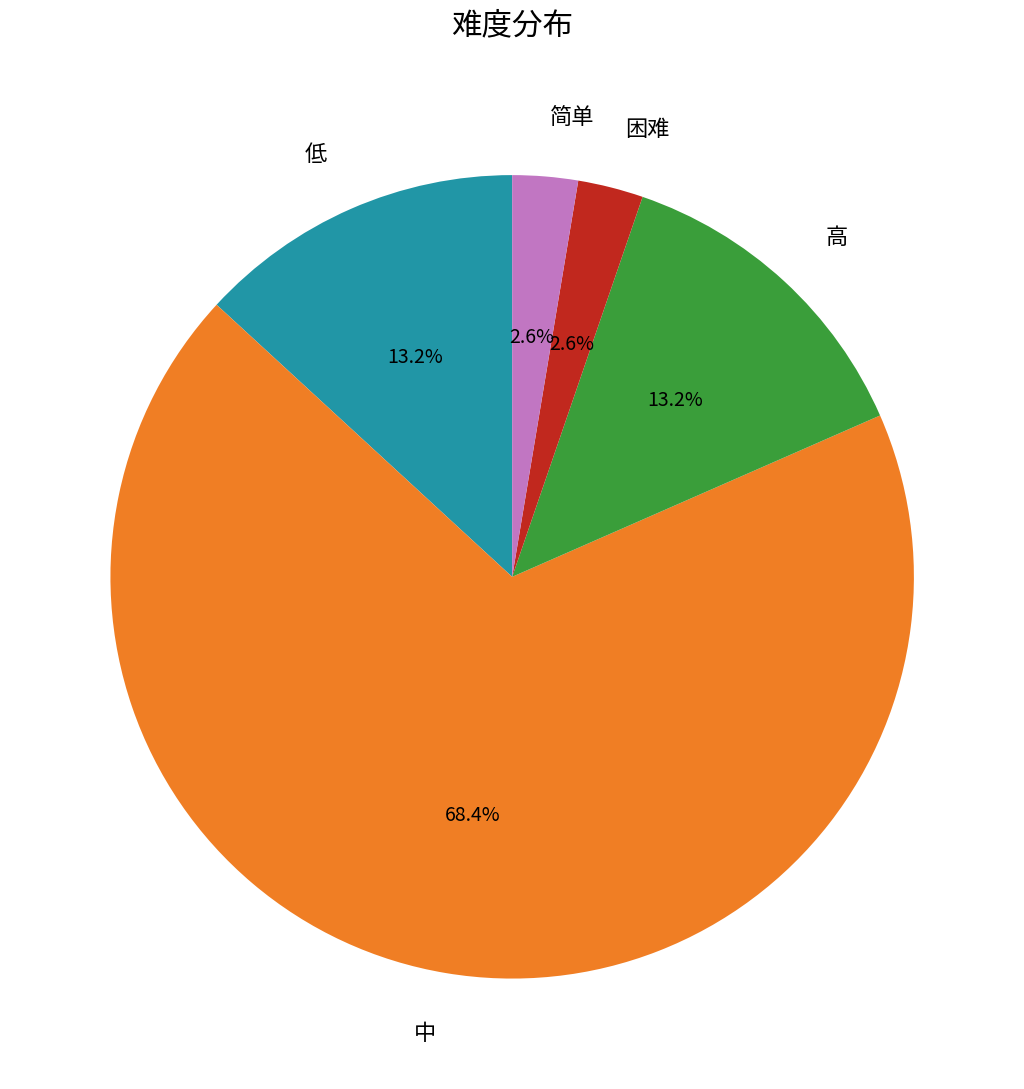

Combined, do 简单 and 低 account for over 50%?

No